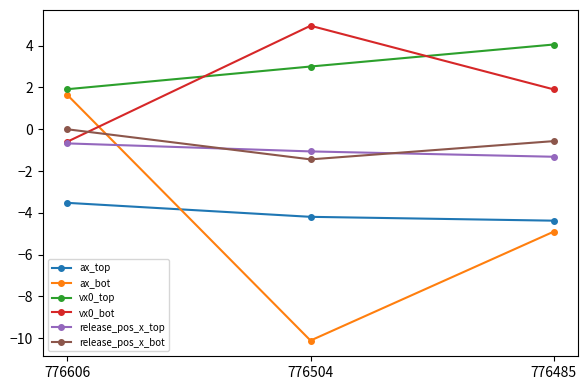

What is the difference between the second highest and minimum values in the release_pos_x_top series?

0.3